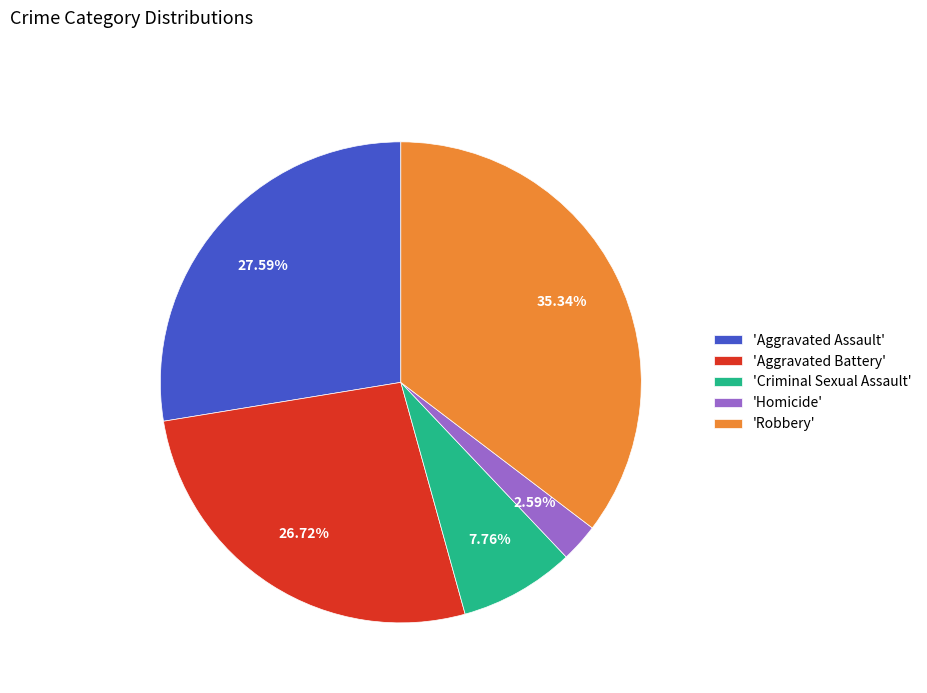

To the nearest percent, what is the difference between the largest and smallest slice percentages?

33%